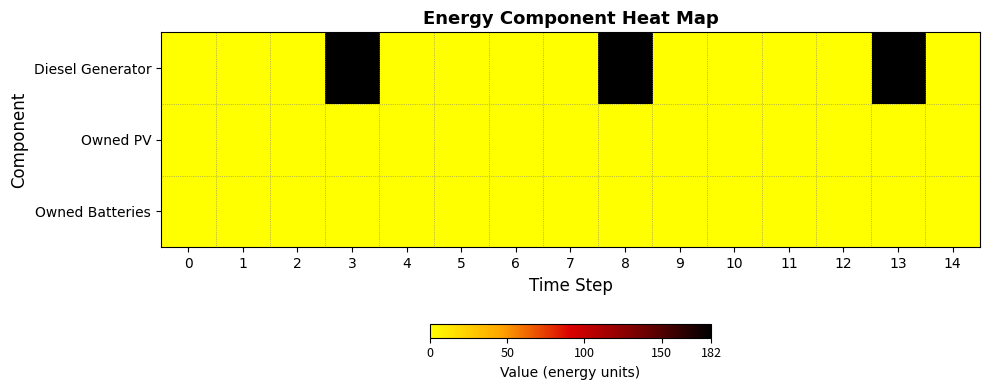

Reading left to right, transcribe all the data shown in this chart.

Diesel Generator: 0=0	1=0	2=0	3=182	4=0	5=0	6=0	7=0	8=182	9=0	10=0	11=0	12=0	13=182	14=0
Owned PV: 0=0	1=0	2=0	3=0	4=0	5=0	6=0	7=0	8=0	9=0	10=0	11=0	12=0	13=0	14=0
Owned Batteries: 0=0	1=0	2=0	3=0	4=0	5=0	6=0	7=0	8=0	9=0	10=0	11=0	12=0	13=0	14=0